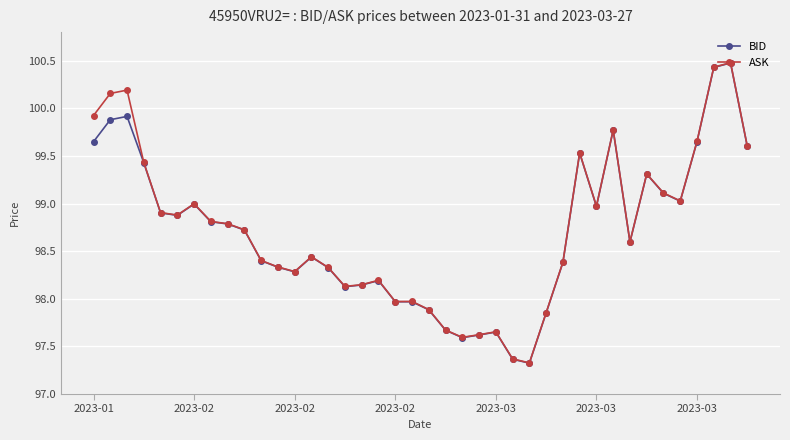

What is the minimum value for ASK?

97.3